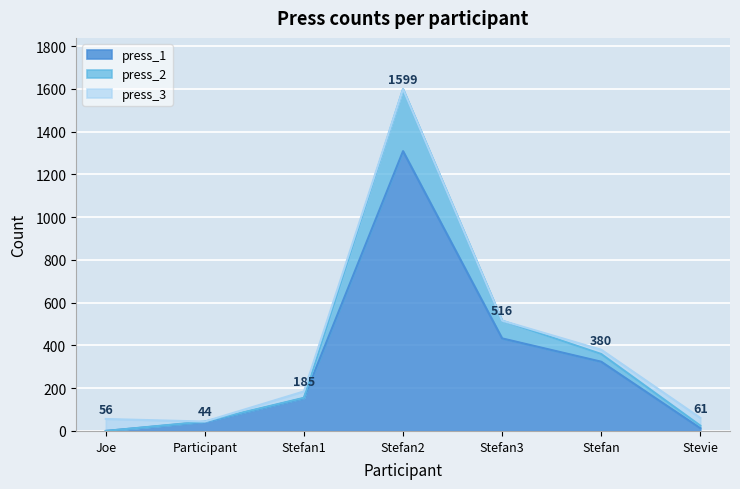

At which category is the sum across all series the highest?

Stefan2